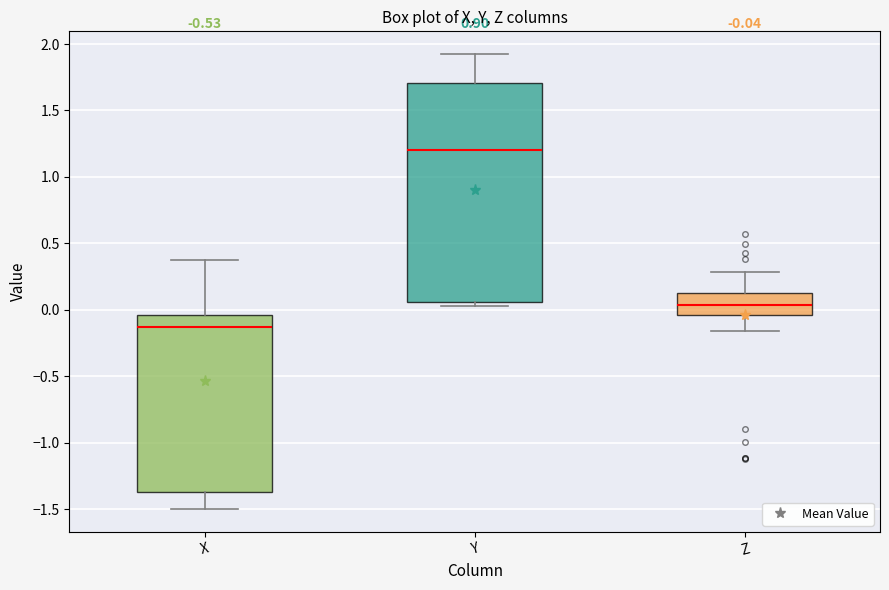

Which box's median line is the highest?

Y